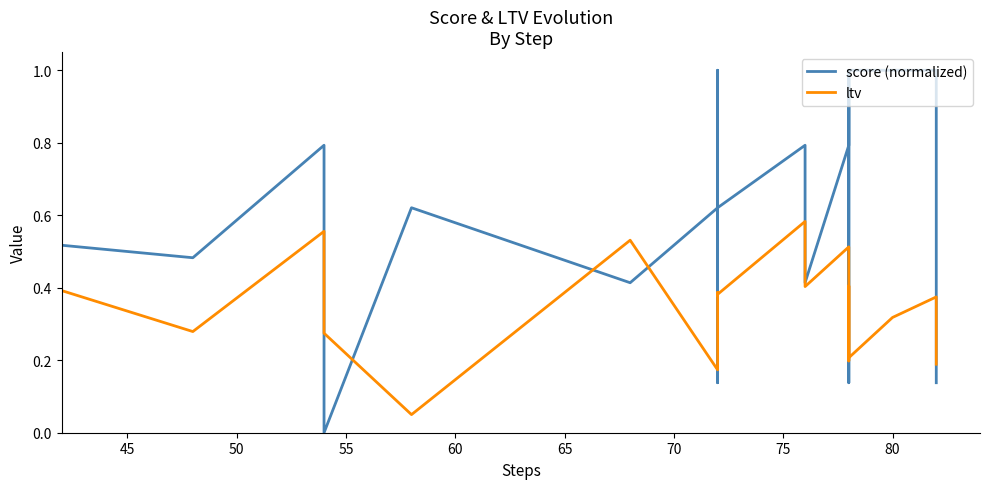

List the series in order of their overall mean, highest first.

score (normalized), ltv